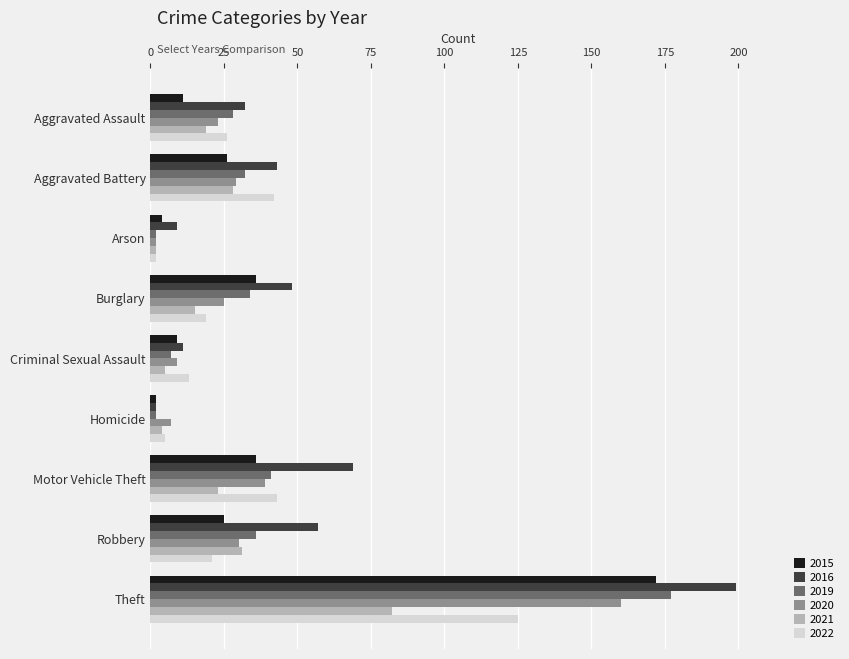

At which label is 2016 closest to 100?

Motor Vehicle Theft